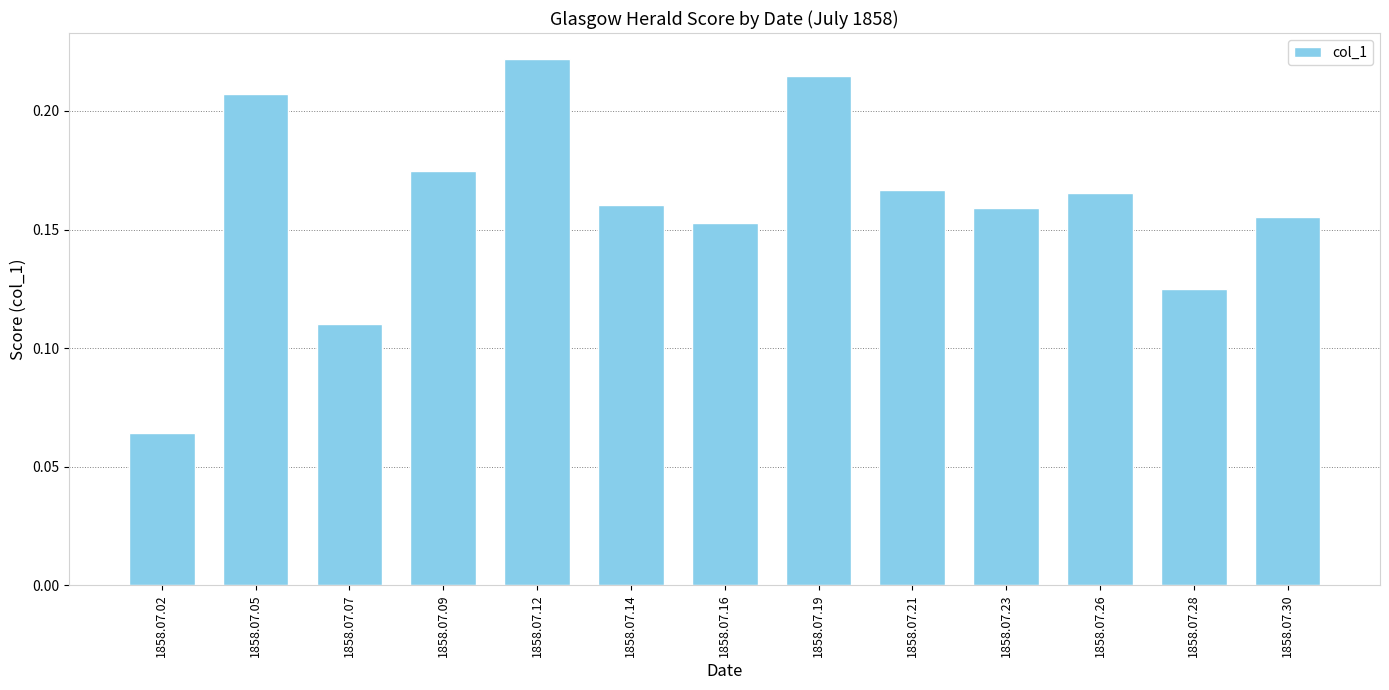

Are the bars grouped side by side (vs. stacked)?

No